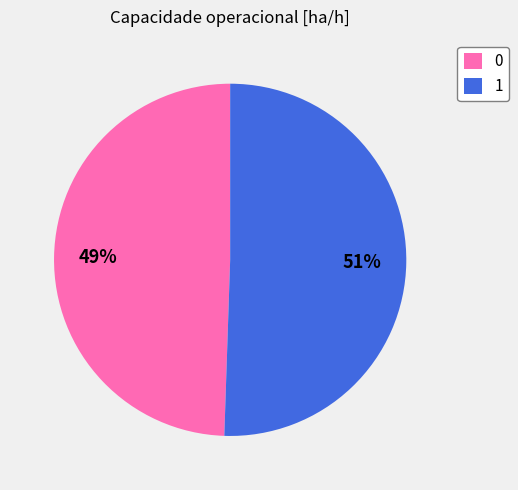

To the nearest percent, what is the combined percentage of 0 and 1?

100%